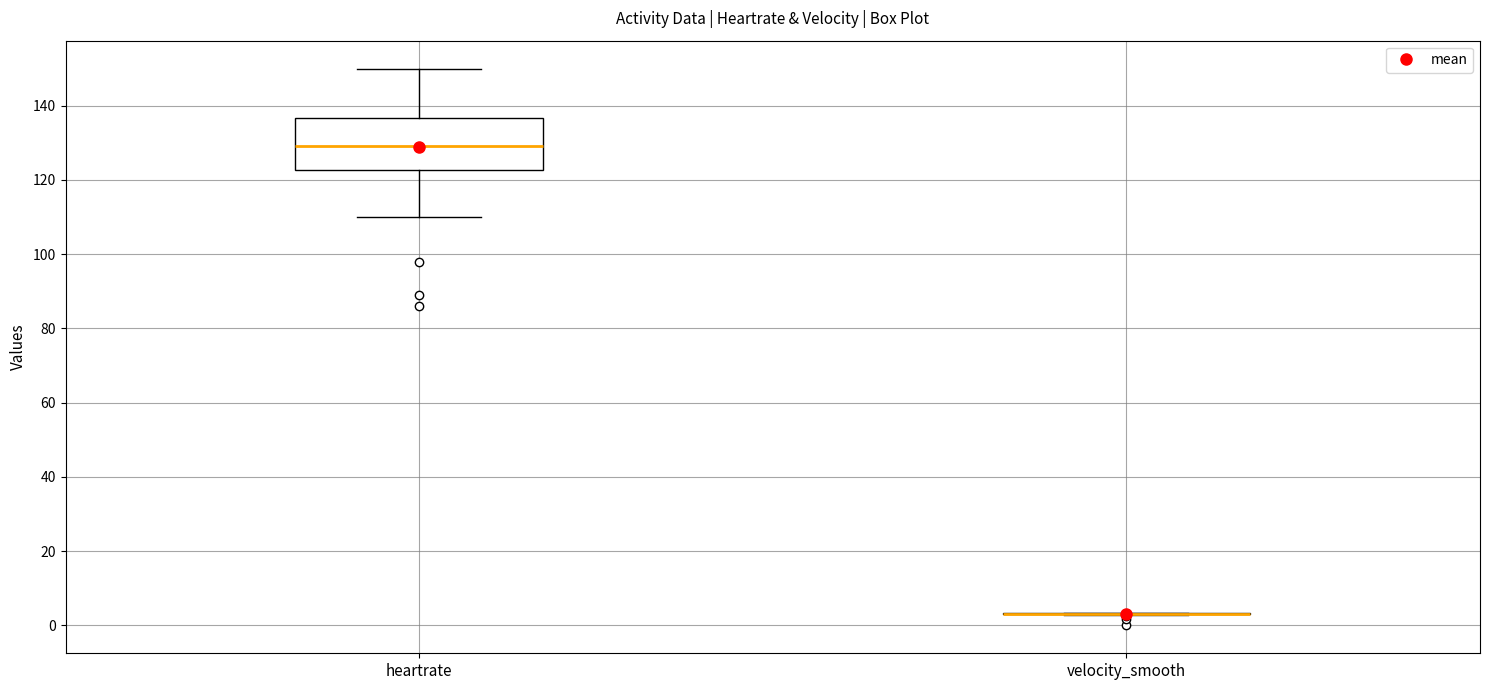

Reading left to right, transcribe this box plot: for each box, give where its median line is, the range the box spans, and where its two whiskers end, as read against the y-axis. The values are not printed on the chart, so give them approximately, as read against the axis.

heartrate: median 130, box 122 to 136, whiskers 110 to 150
velocity_smooth: box collapsed to a line at 4, whiskers 2 to 4